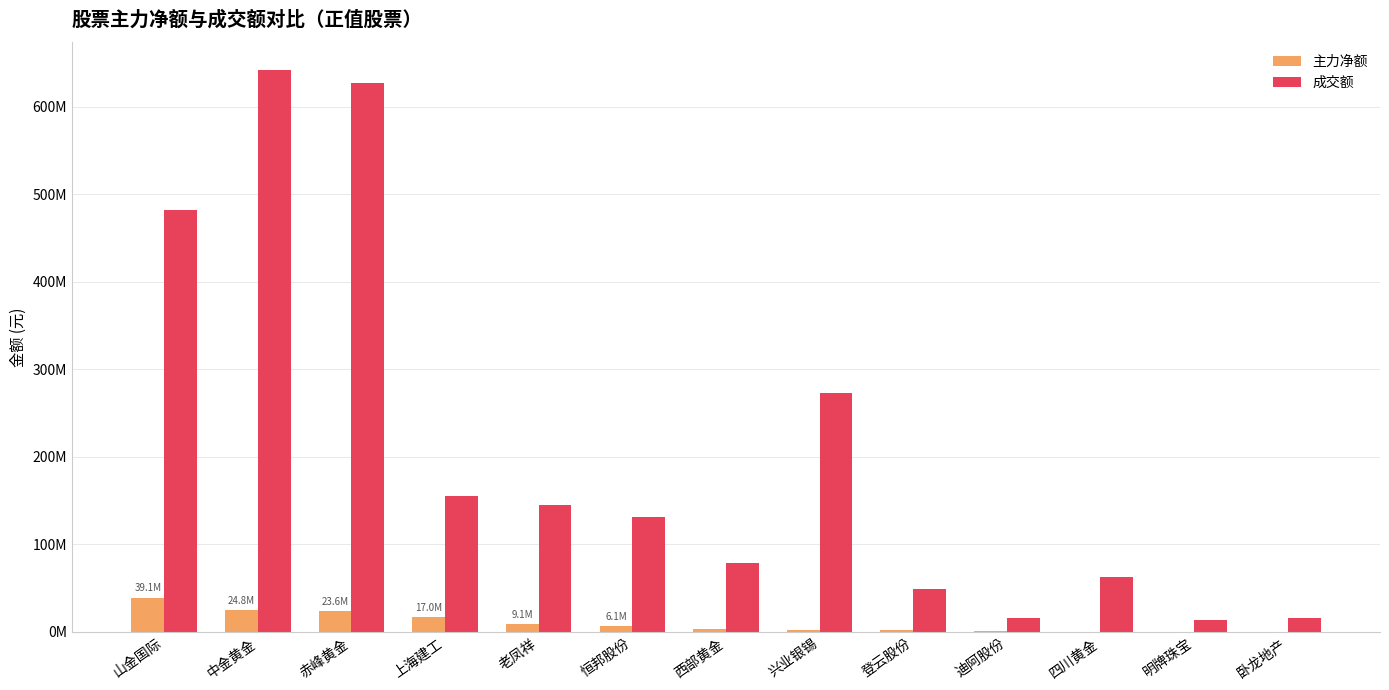

Where is 主力净额 nearest to the value 19585876?

上海建工